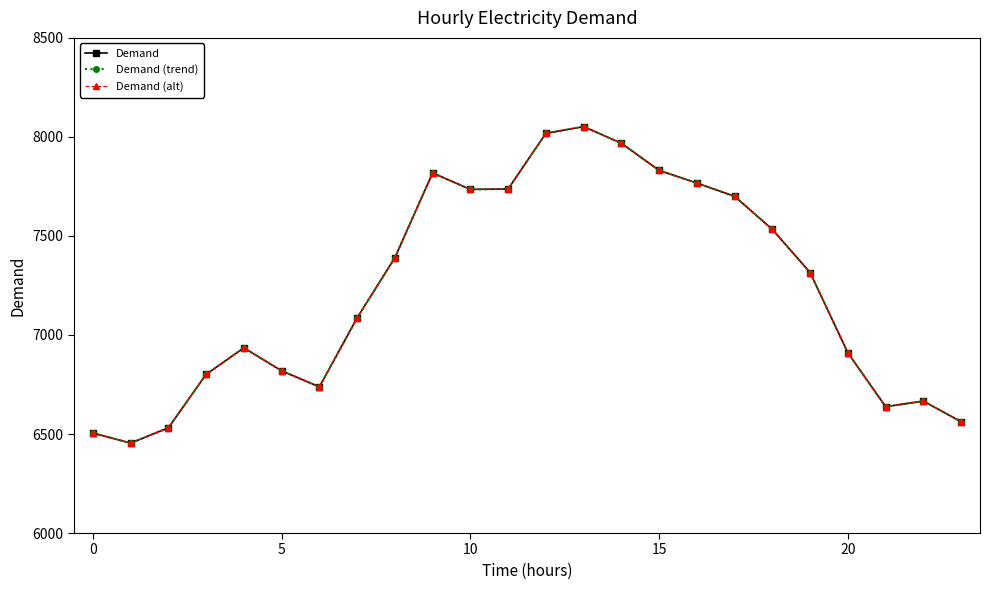

Is this an area chart (filled region under the line)?

No